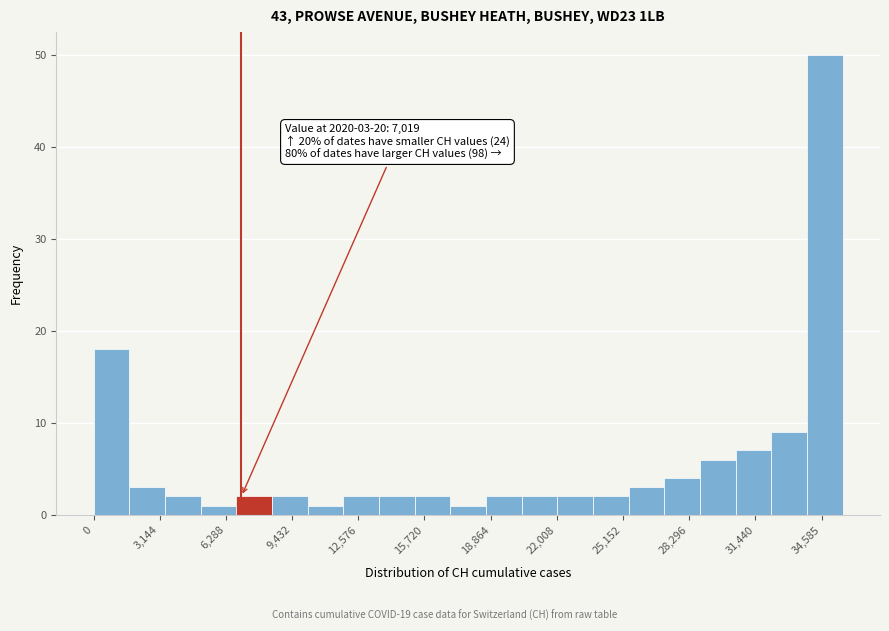

Read against the x-axis, roughly where is the centre of the tallest bar?

34500